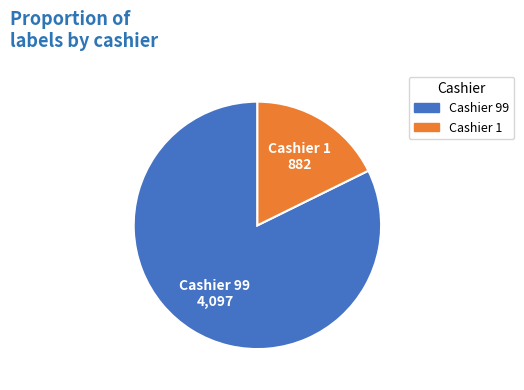

Does Cashier 99 account for over 50% of the chart?

Yes